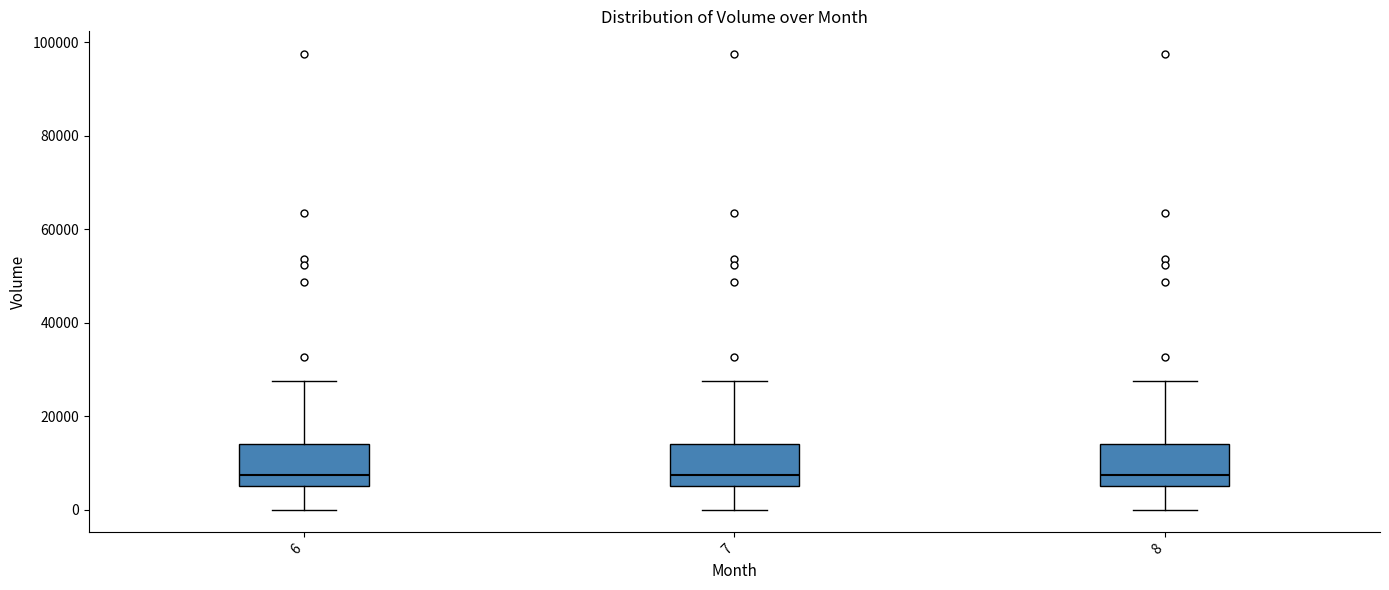

Reading left to right, transcribe this box plot: for each box, give where its median line is, the range the box spans, and where its two whiskers end, as read against the y-axis. The values are not printed on the chart, so give them approximately, as read against the axis.

6: median 8000, box 6000 to 14000, whiskers 0 to 28000
7: median 8000, box 6000 to 14000, whiskers 0 to 28000
8: median 8000, box 6000 to 14000, whiskers 0 to 28000